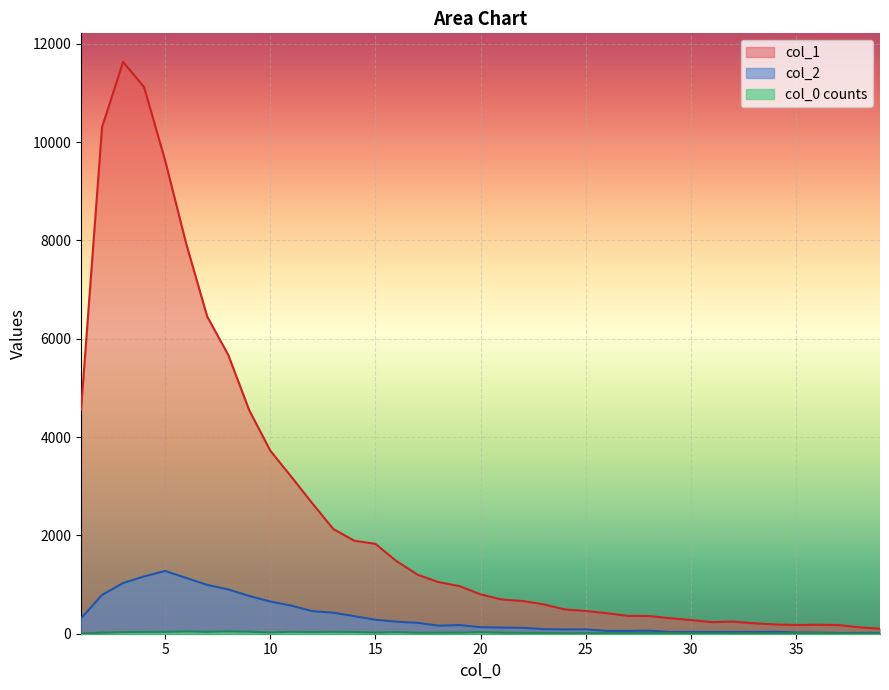

Count the number of categories in the chart.

39